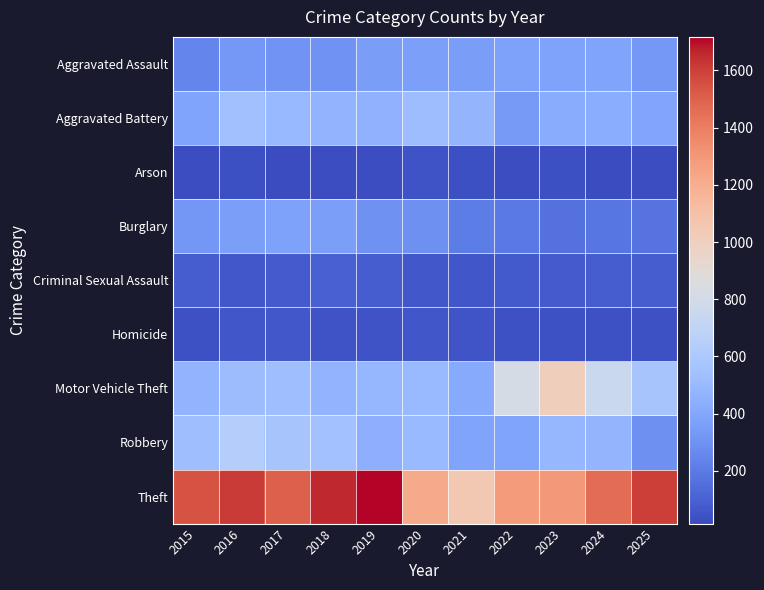

At how many categories does at least one series exceed 1526?

5